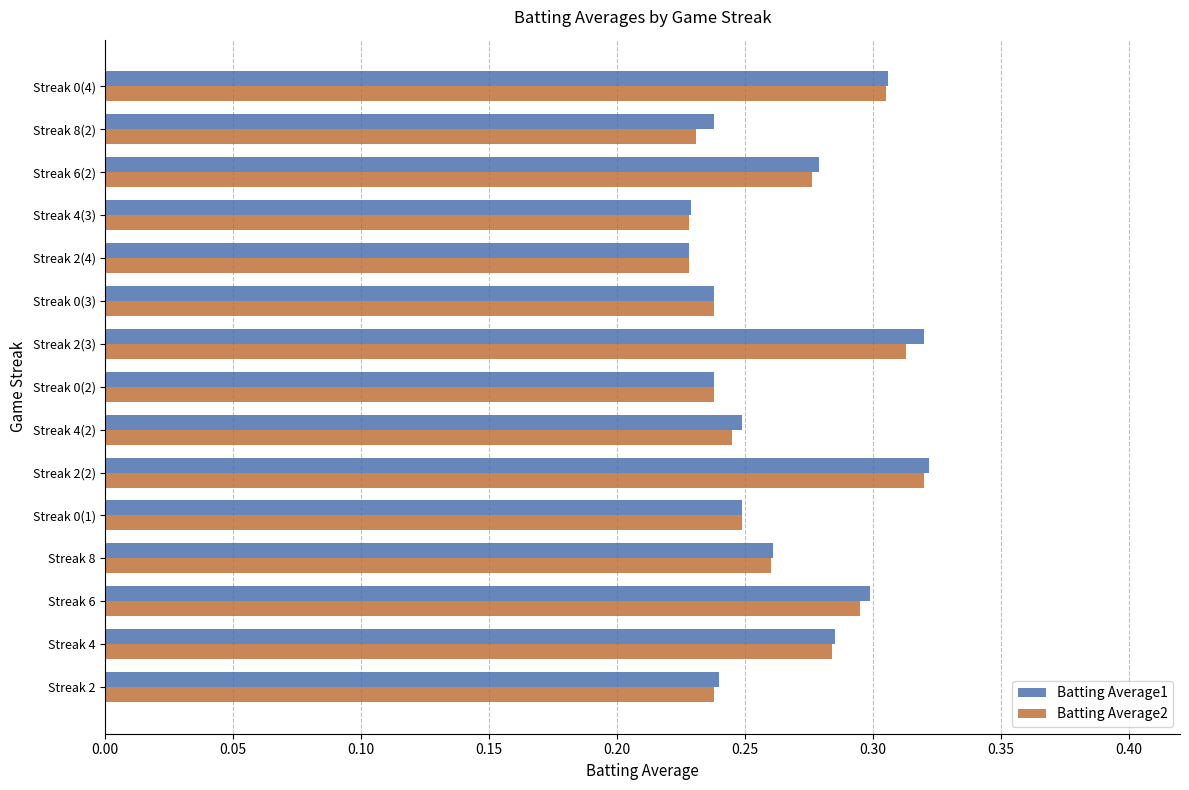

At how many categories does at least one series exceed 0?

15